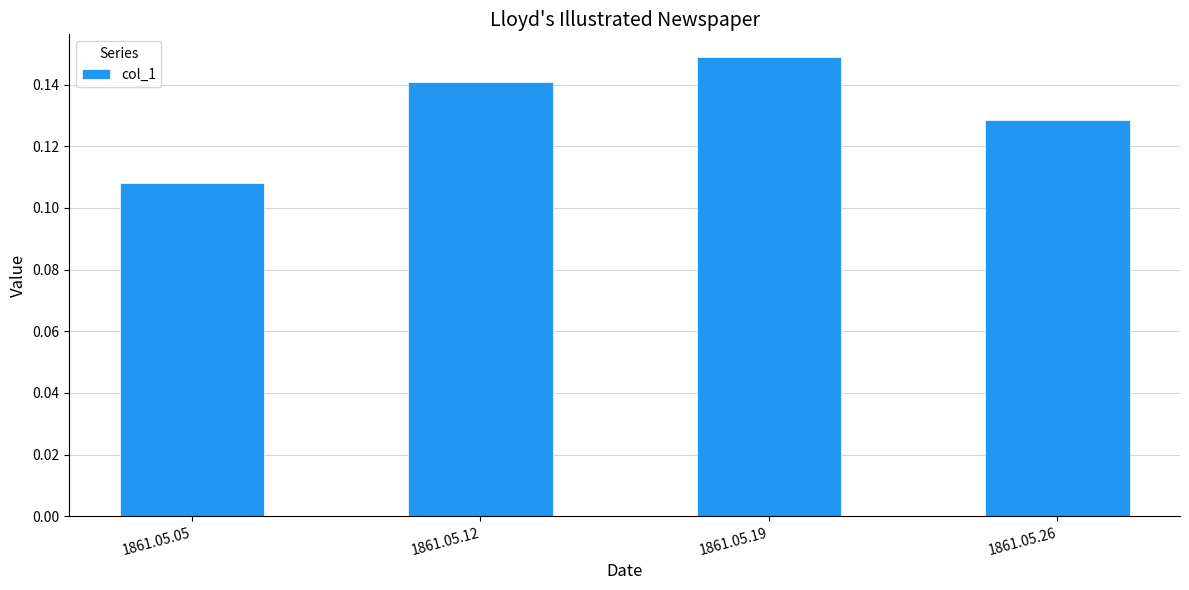

Between 1861.05.12 and 1861.05.19, which is larger?

1861.05.19